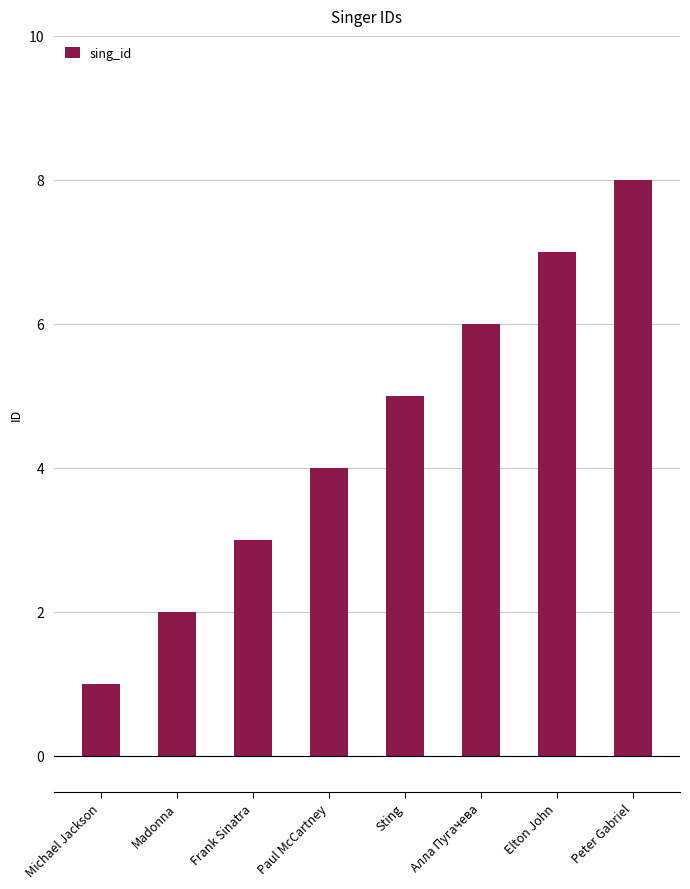

How many values are between 3 and 7?

5